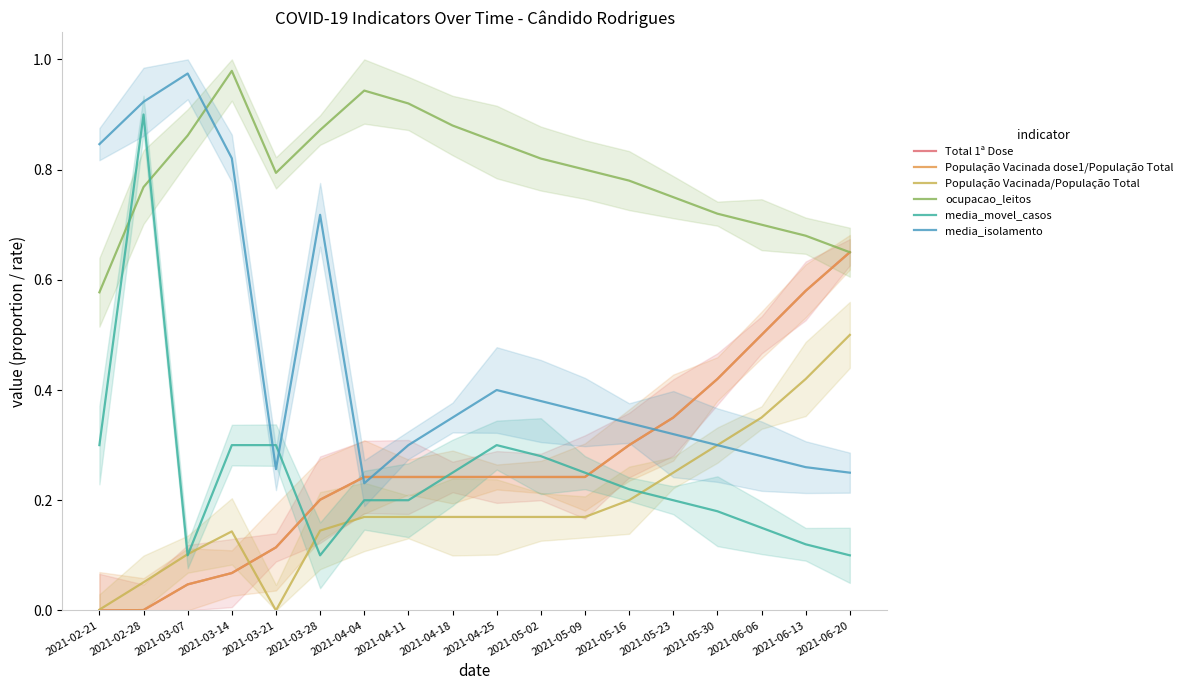

How many interior local peaks does the media_isolamento series have?

3